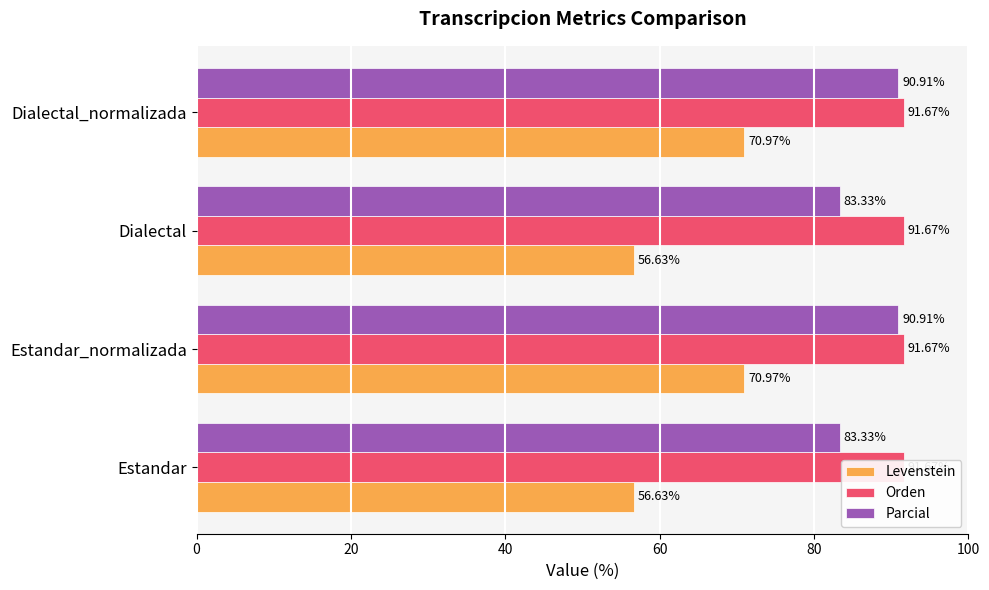

What is the average value of the Orden series?

0.2